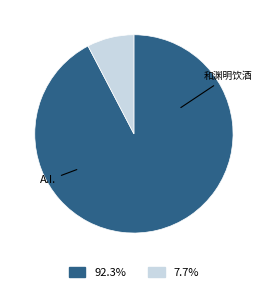

Is there any slice that represents more than half of the pie?

Yes